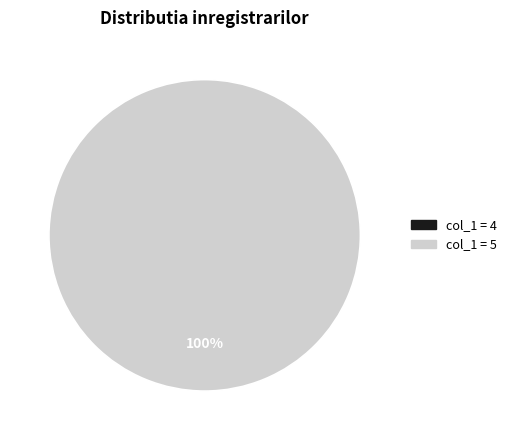

To the nearest percent, what portion does 5 represent?

100%